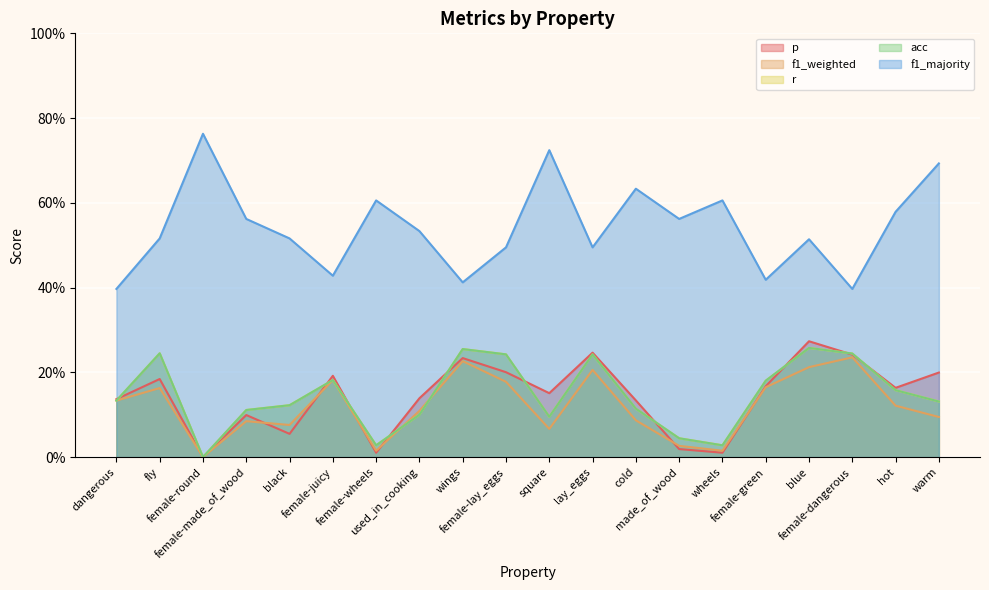

Between dangerous and female-juicy, which series saw the biggest shift?

p